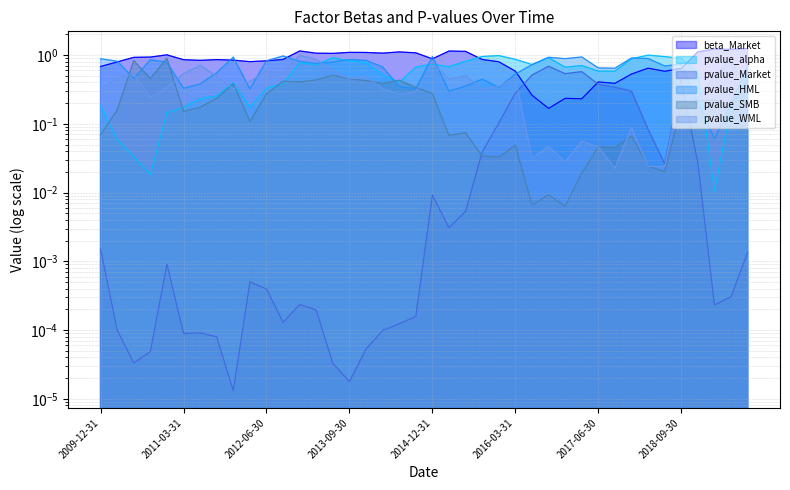

What is the maximum value shown in the chart?

1.2